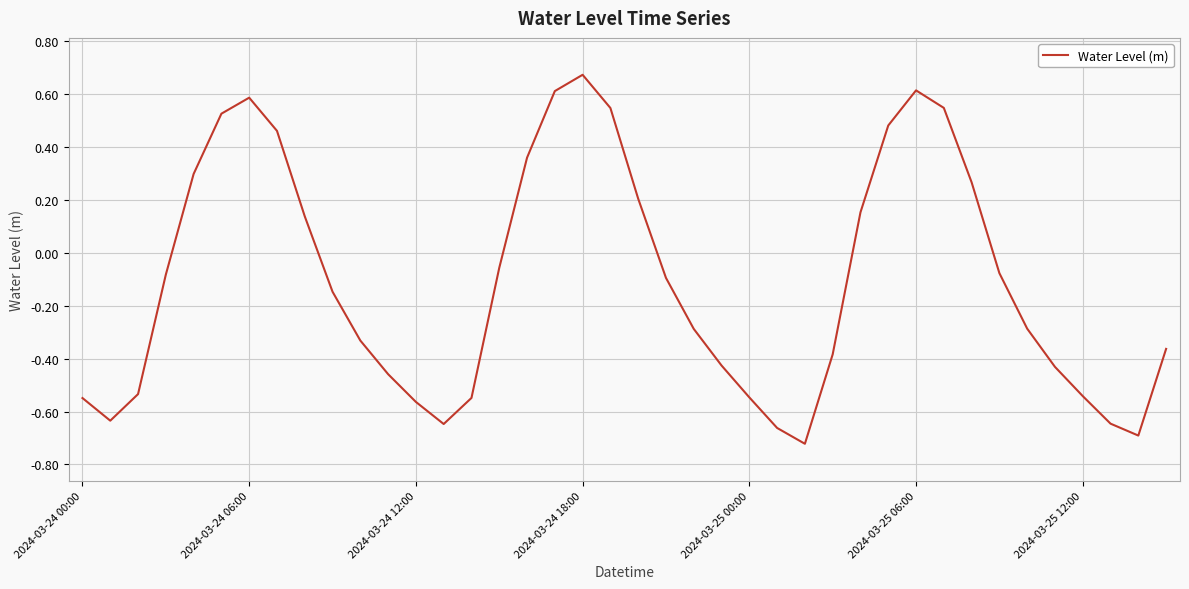

What is the difference between the maximum and second lowest values?

1.4